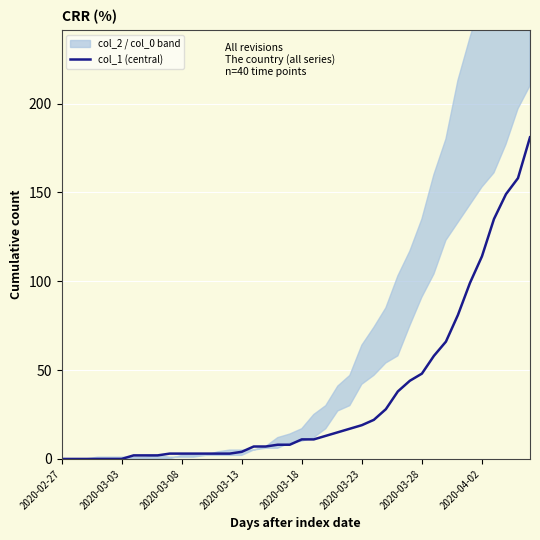

True or false: the data shows 15 at 23.

True